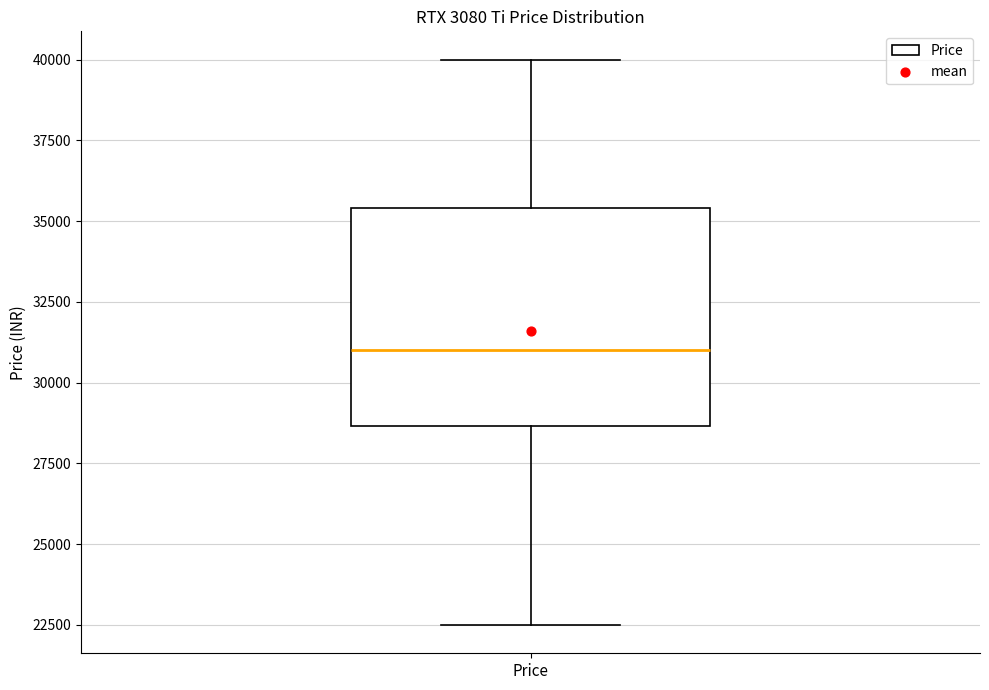

Transcribe this box plot: give where the median line is, the range the box spans, and where the two whiskers end, as read against the y-axis. The values are not printed on the chart, so give them approximately, as read against the axis.

median 31000, box 28500 to 35500, whiskers 22500 to 40000